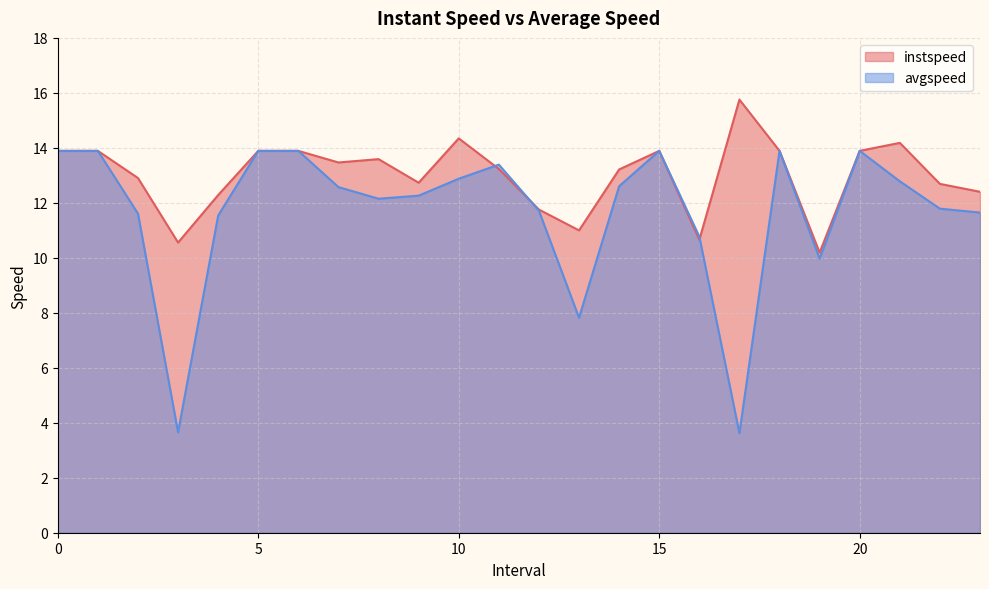

Reading left to right, extract all data points from this chart.

instspeed: 0=13.9	1=13.9	2=12.9	3=10.6	4=12.3	5=13.9	6=13.9	7=13.5	8=13.6	9=12.7	10=14.3	11=13.2	12=11.8	13=11.0	14=13.2	15=13.9	16=10.7	17=15.8	18=13.9	19=10.2	20=13.9	21=14.2	22=12.7	23=12.4
avgspeed: 0=13.9	1=13.9	2=11.6	3=3.7	4=11.5	5=13.9	6=13.9	7=12.6	8=12.1	9=12.3	10=12.9	11=13.4	12=11.7	13=7.8	14=12.6	15=13.9	16=10.8	17=3.6	18=13.9	19=10.0	20=13.9	21=12.8	22=11.8	23=11.6